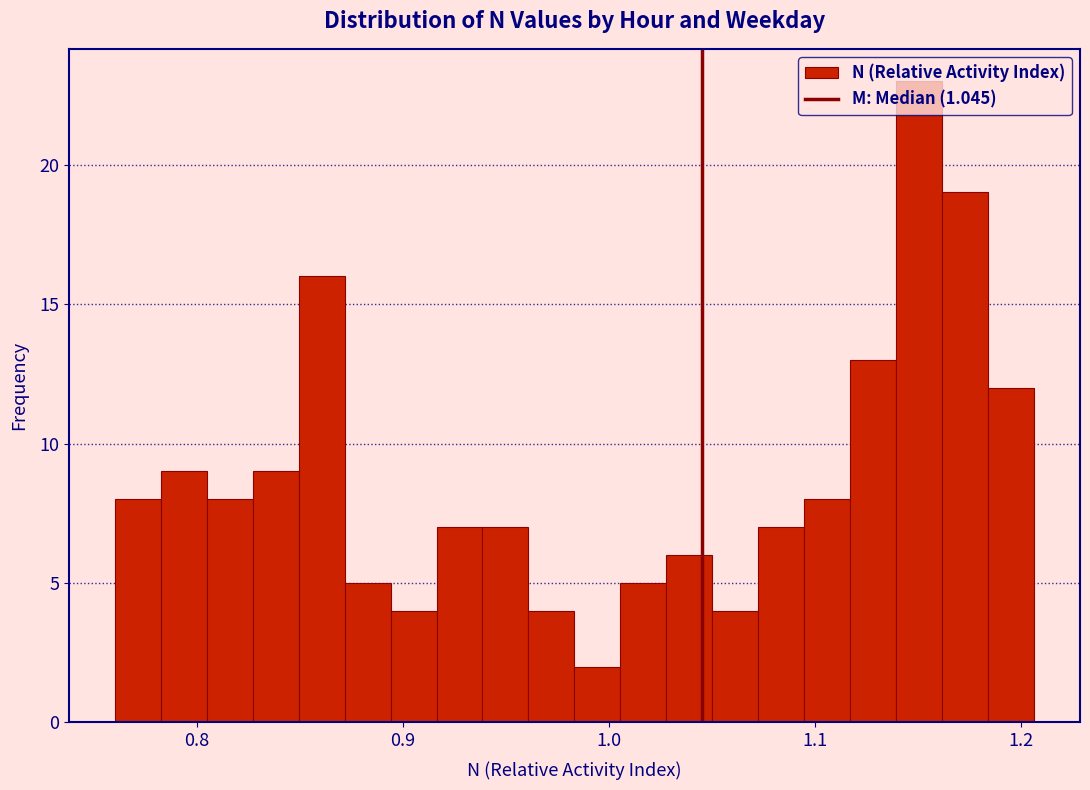

Read against the x-axis, roughly where is the centre of the tallest bar?

1.15